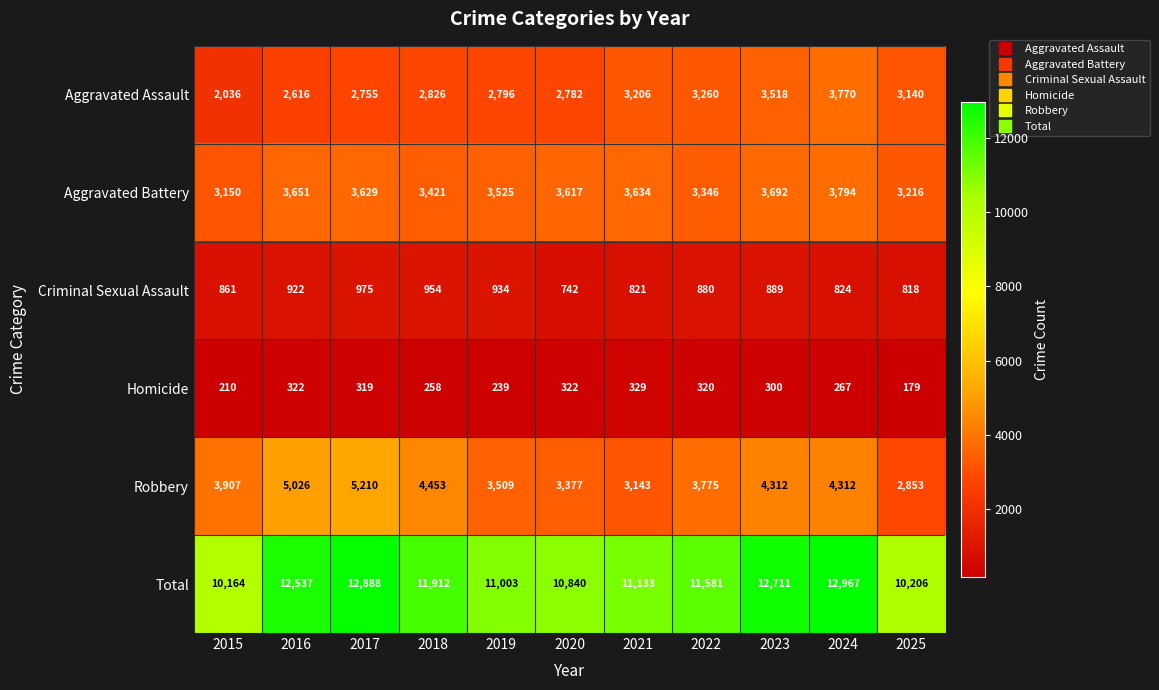

The Aggravated Battery series shows 1022 at 2024. True or false?

False